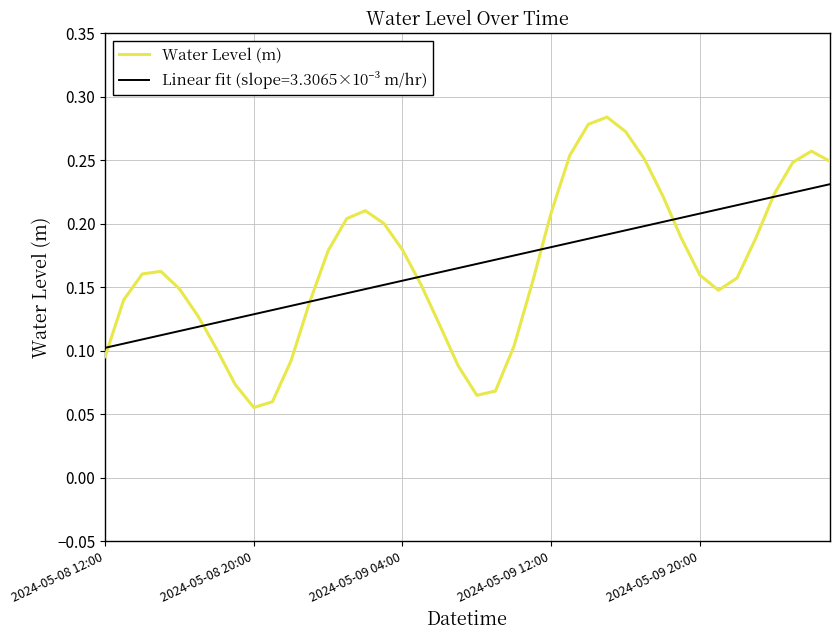

Which series has the widest spread of values?

Water Level (m)